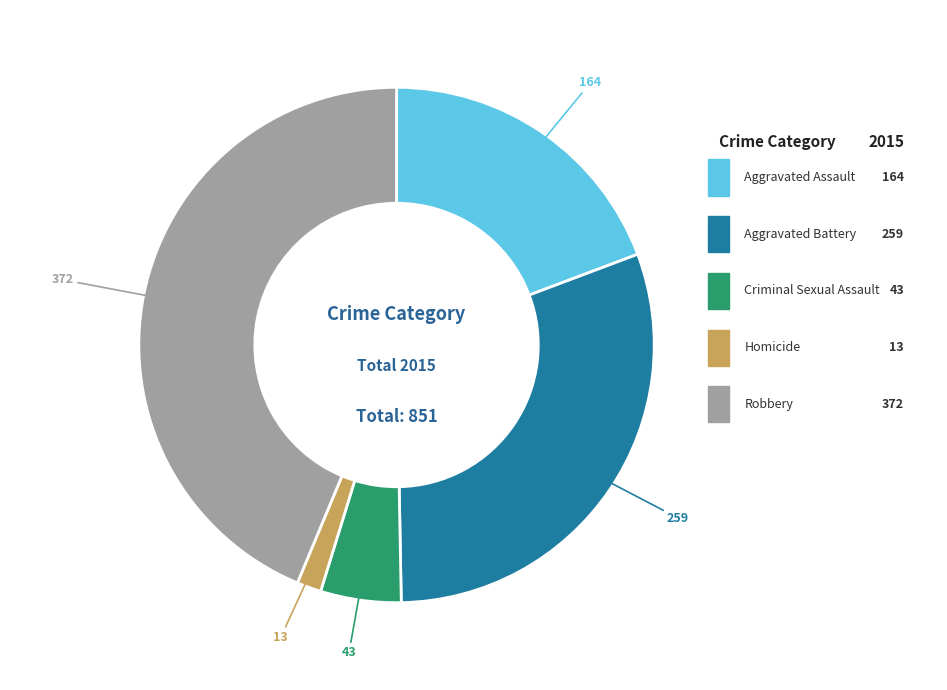

How many slices are in this pie chart?

5